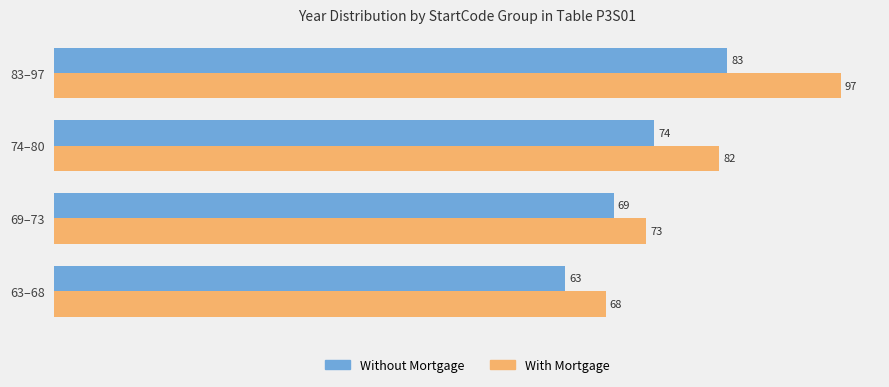

Which series has the largest range (max minus min)?

With Mortgage